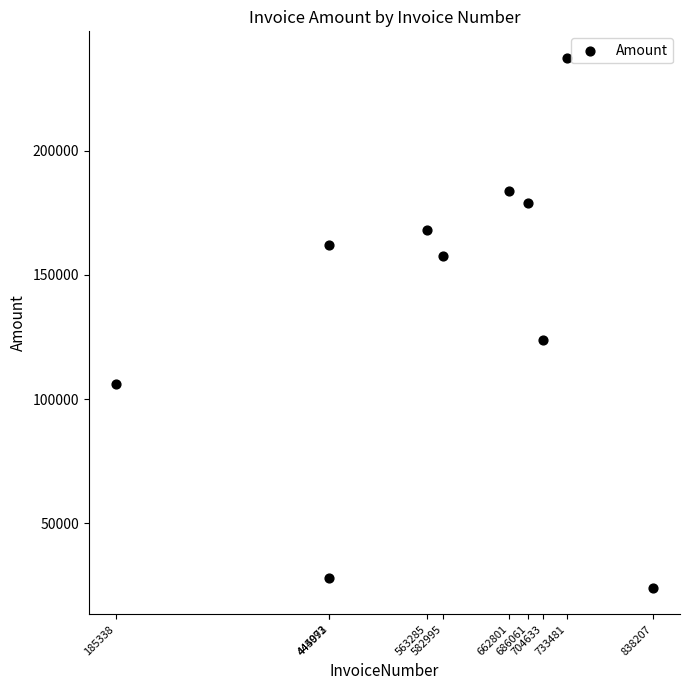

What Y value in the scatter plot is closest to 130705?

123625